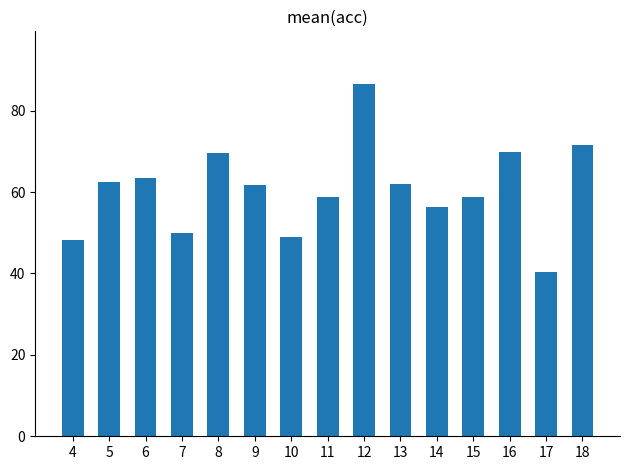

What is the greatest value displayed?

86.5